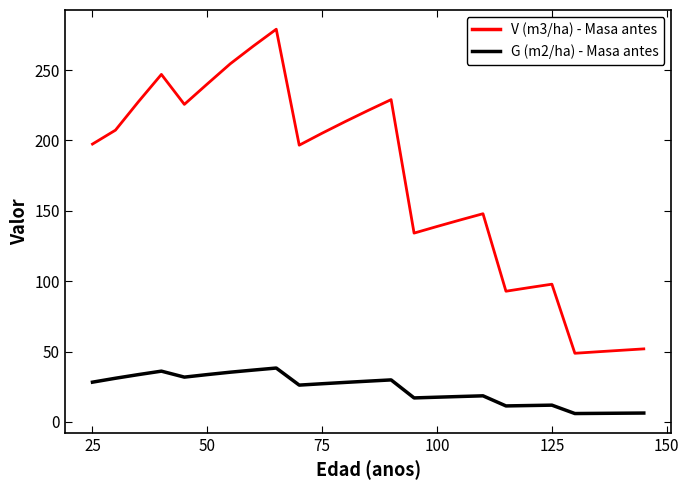

What is the maximum value shown in the chart?

279.0